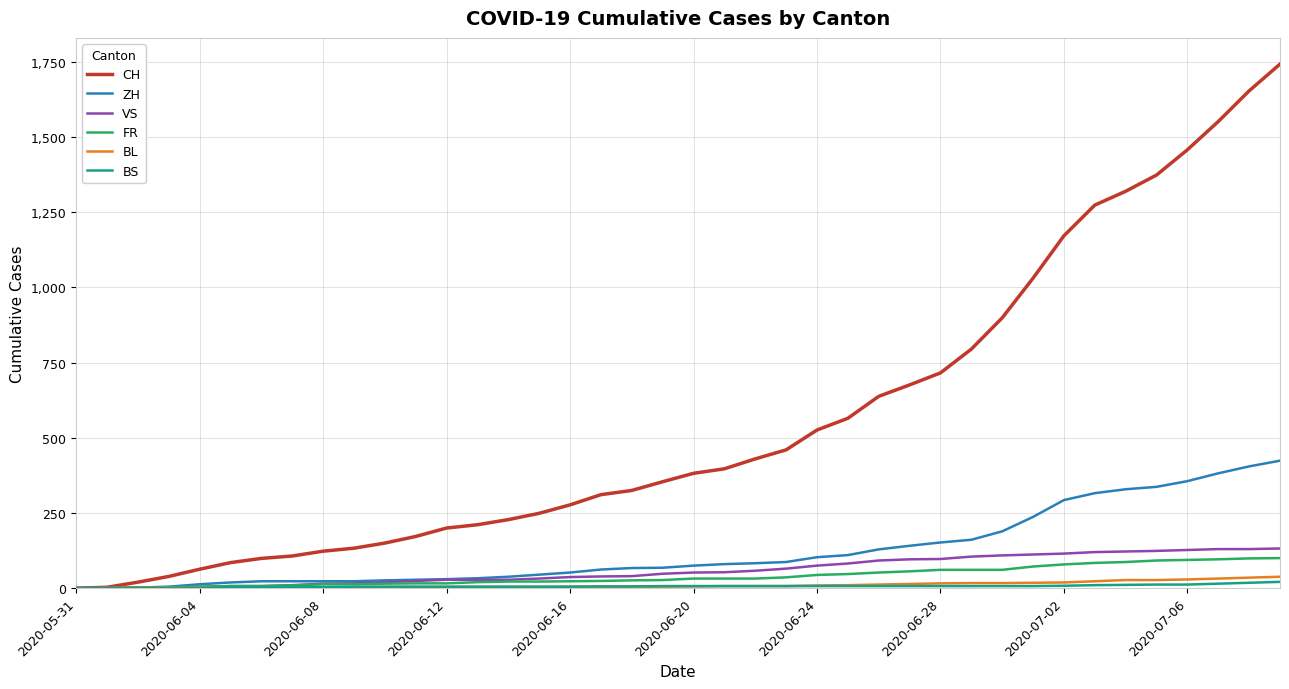

Which series has the largest range (max minus min)?

CH